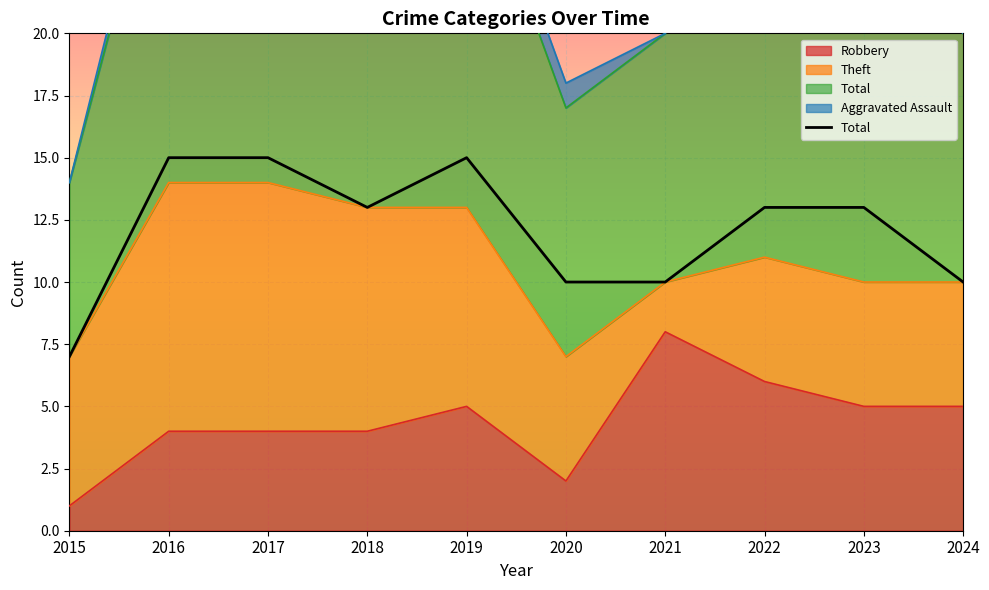

What is the greatest value displayed?

15